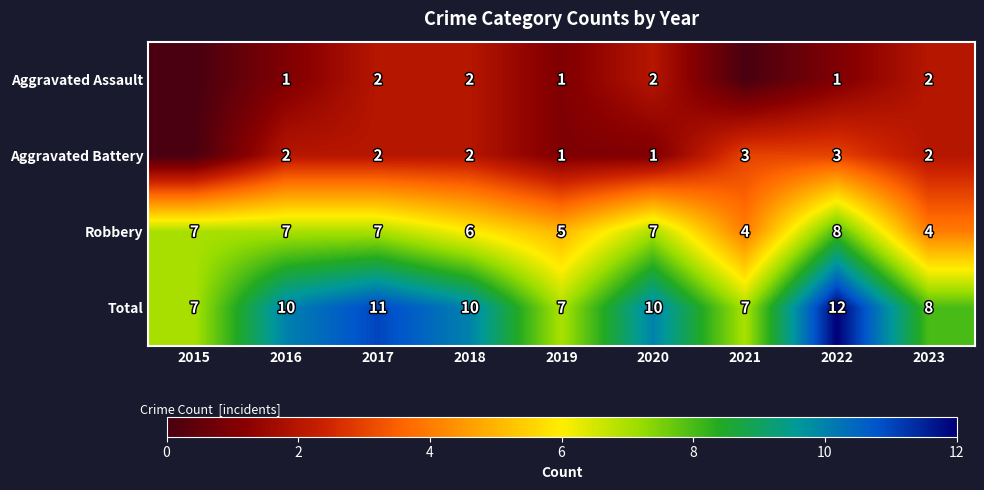

Which series changed the most between 2016 and 2023?

Robbery